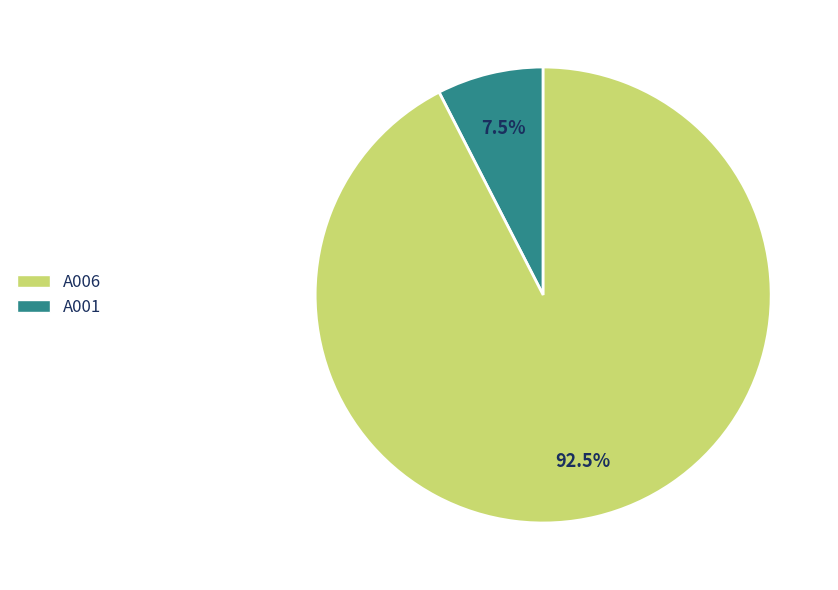

Does any single category account for the majority?

Yes